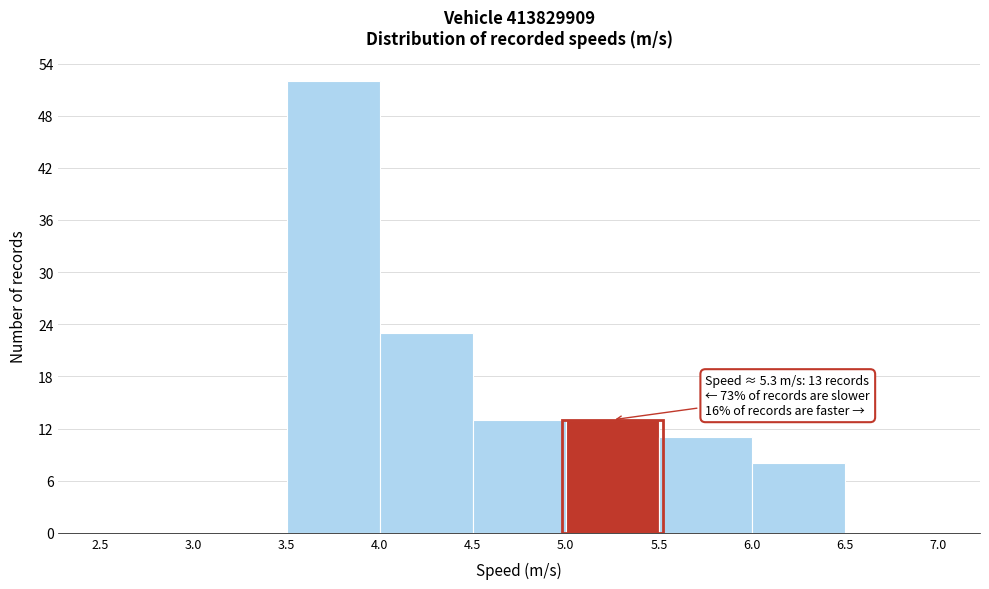

Which range on the x-axis has the tallest bar?

3.5 to 4.0